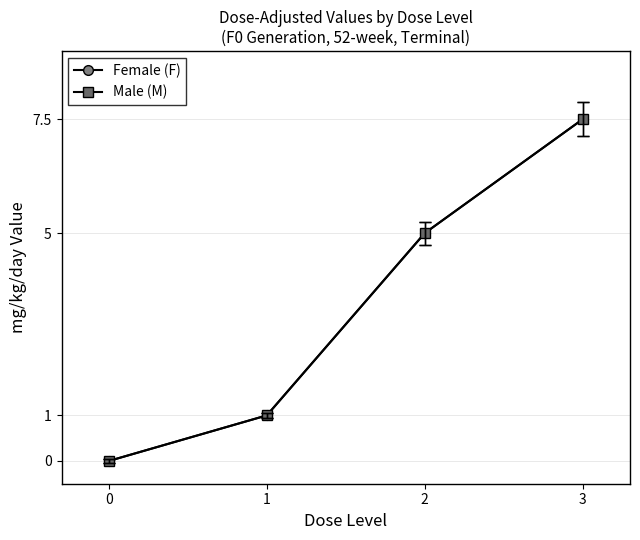

True or false: Female (F) and Male (M) intersect in this chart.

False